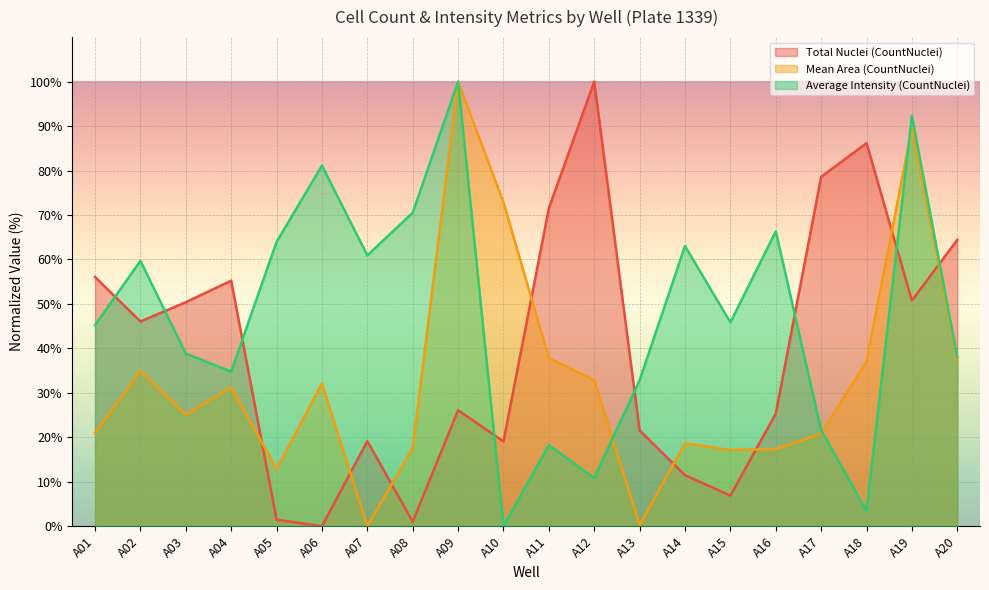

What is the value of the Mean Area (CountNuclei) point at the 14th from the left?

18.7